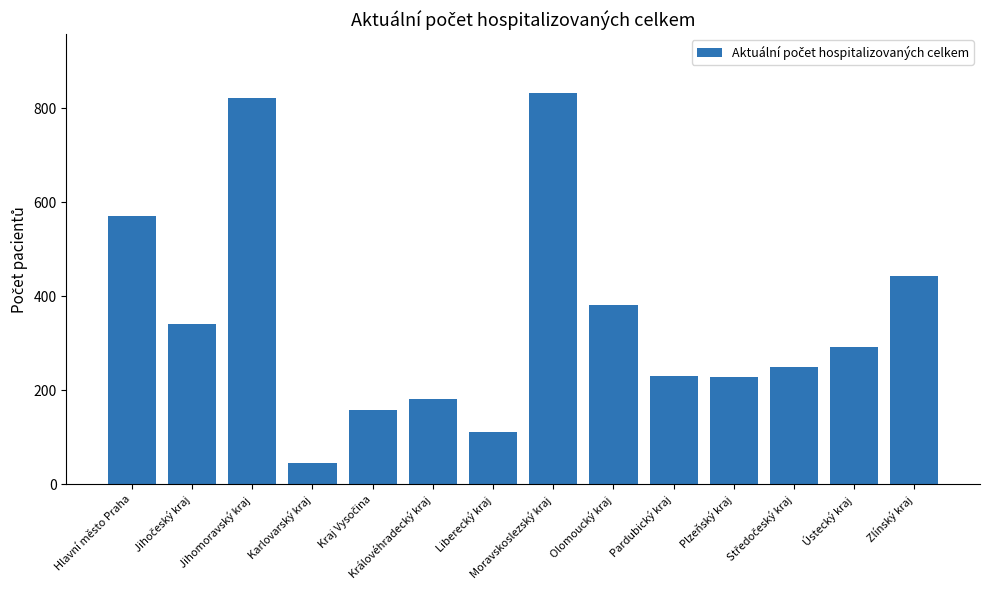

The chart shows a value of 310 at Královéhradecký kraj. True or false?

False